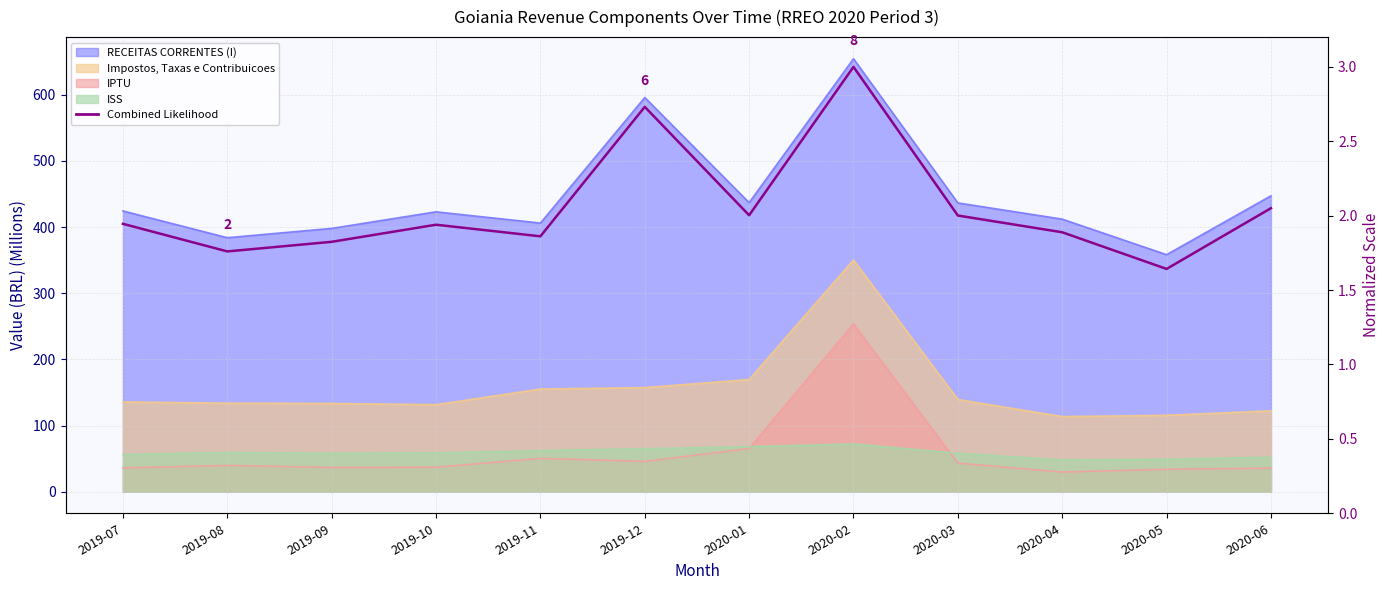

What is the maximum value shown in the chart?

3.0